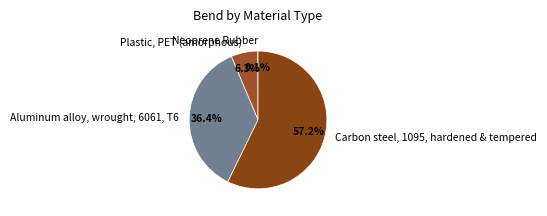

True or false: Aluminum alloy, wrought, 6061, T6 accounts for 48% of the total.

False